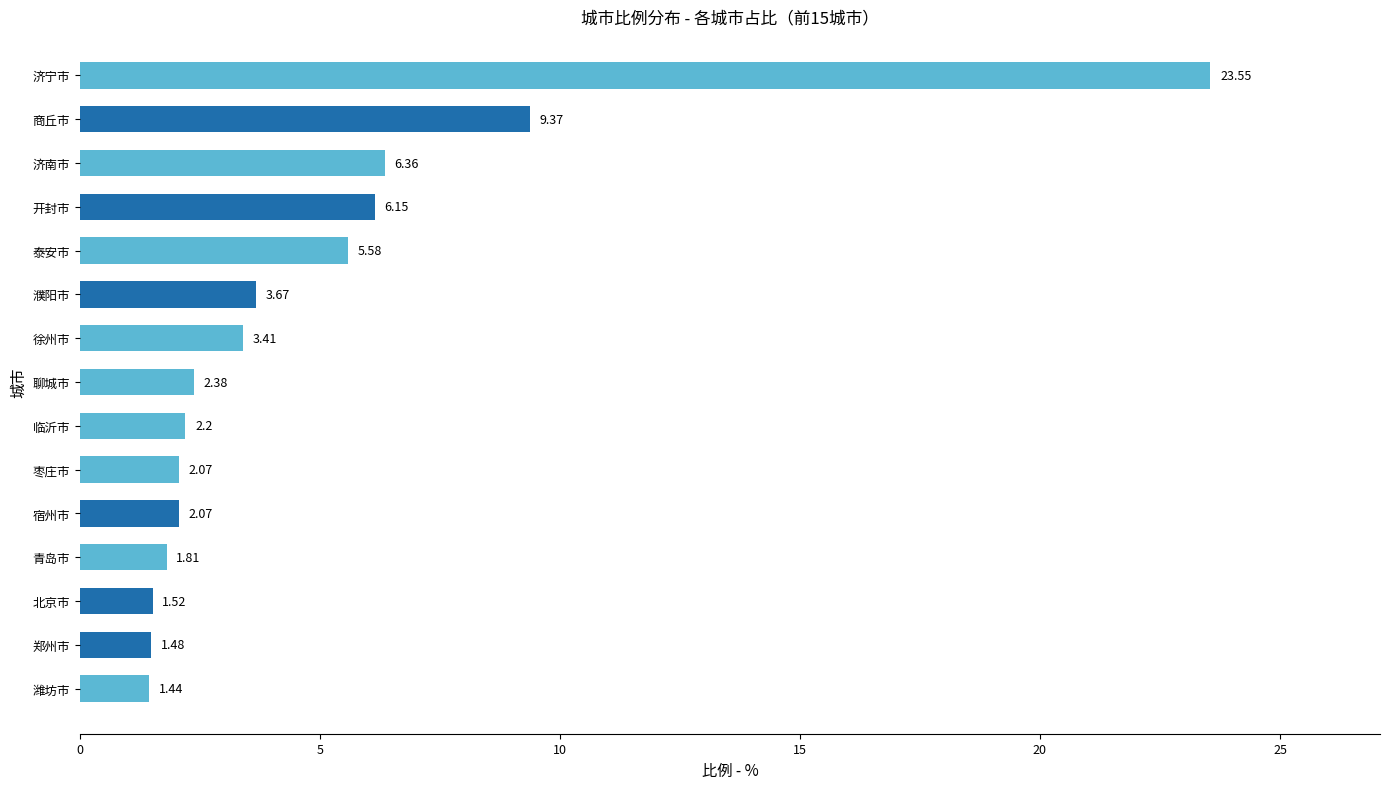

What is the difference between the maximum and second lowest values?

22.1